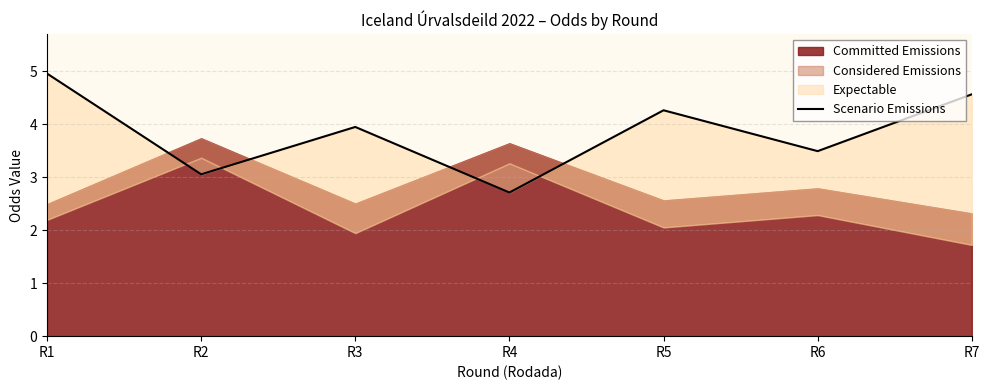

Where is the first local minimum?

R2